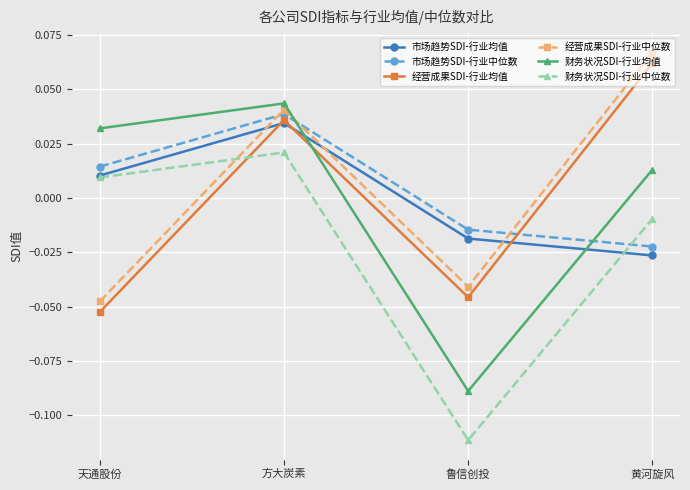

At which category is the sum across all series the highest?

方大炭素